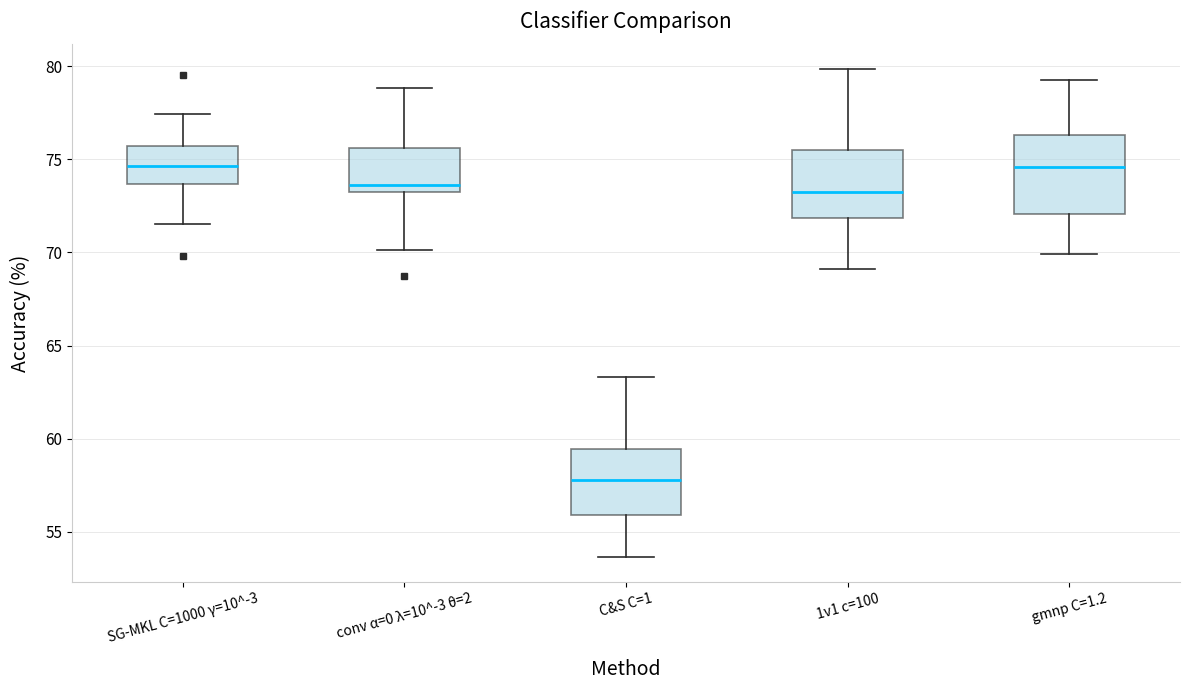

Where does the lower whisker of the box for SG-MKL C=1000 γ=10^-3 end on the y-axis? The values are not printed on the chart, so give them approximately, as read against the axis.

71.5